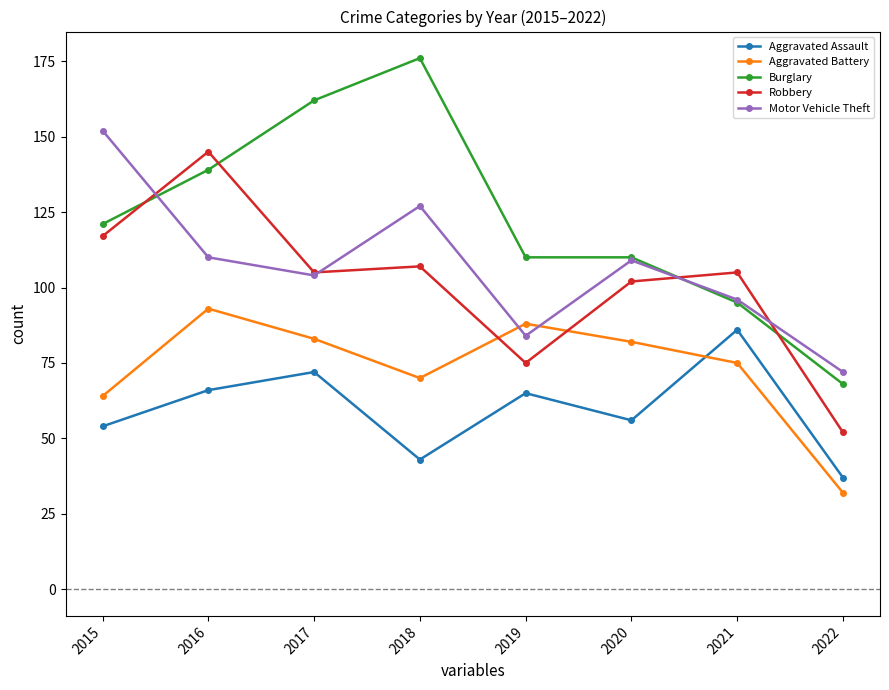

At which category does Aggravated Battery reach its first local peak?

2016